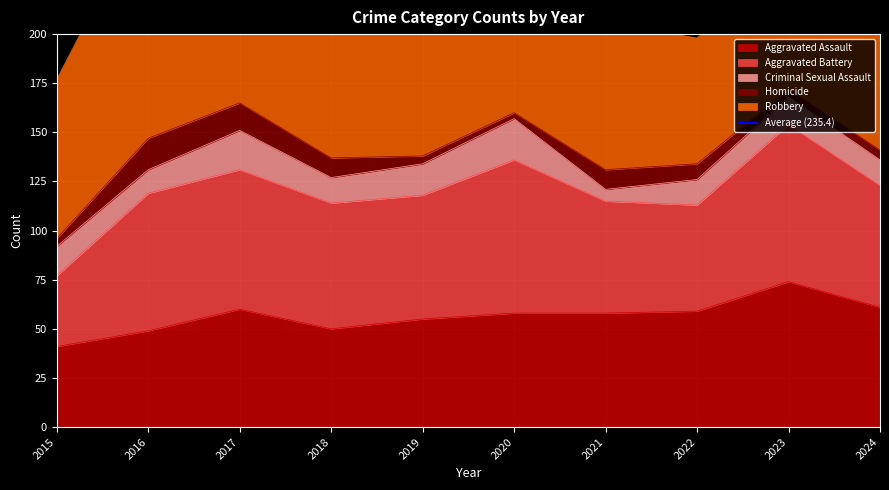

At which category does Aggravated Battery reach its first local valley?

2019